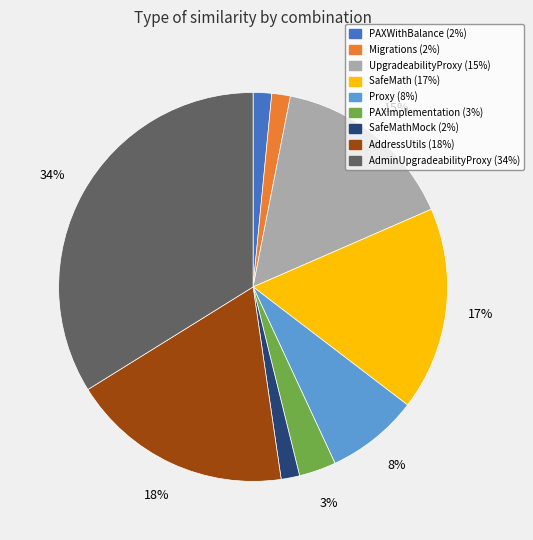

To the nearest percent, what is the average slice percentage?

11%